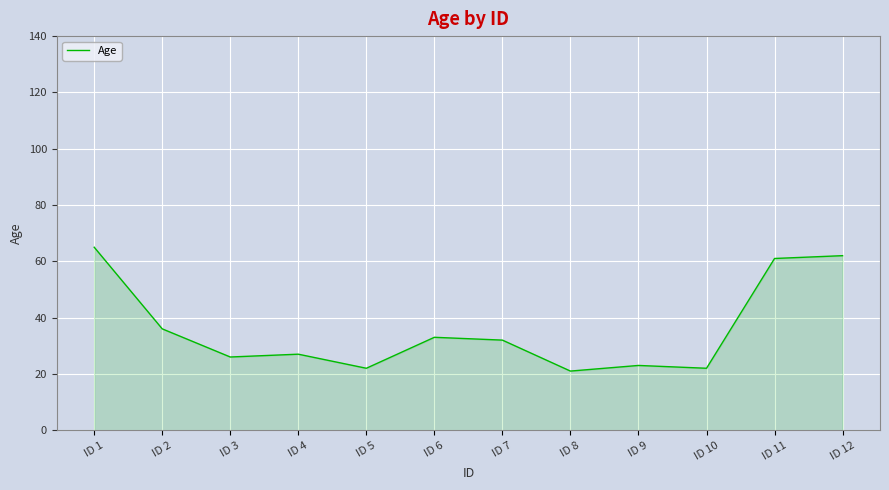

Where does the data first go above 32?

ID 1